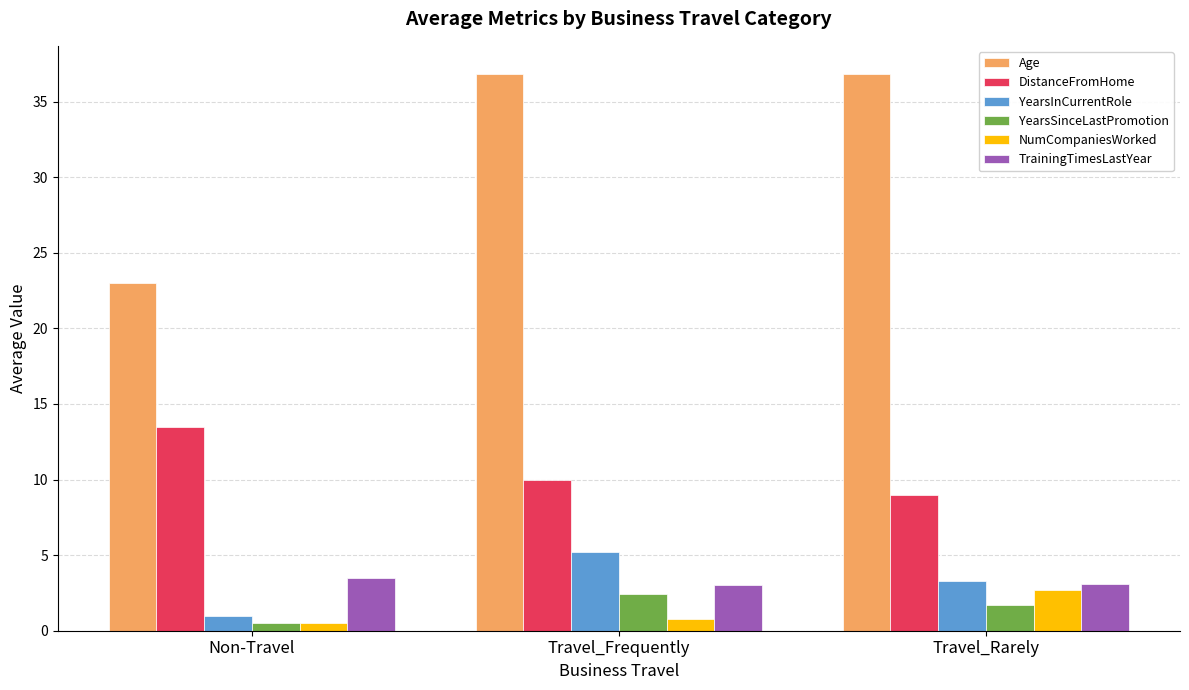

What position from the left is Non-Travel?

1